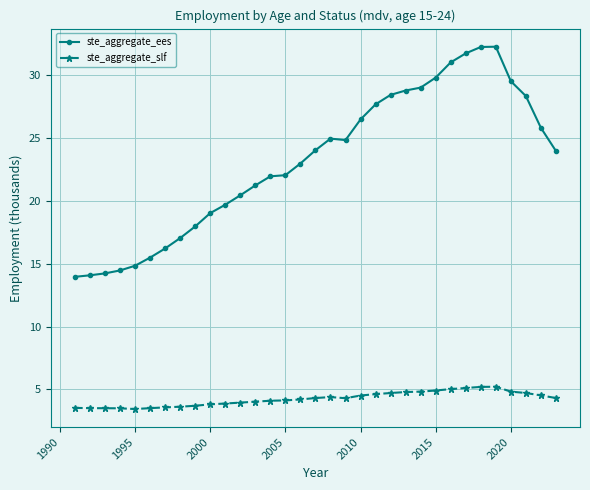

In ste_aggregate_slf, how many points are lower than both neighbors (excluding endpoints)?

2